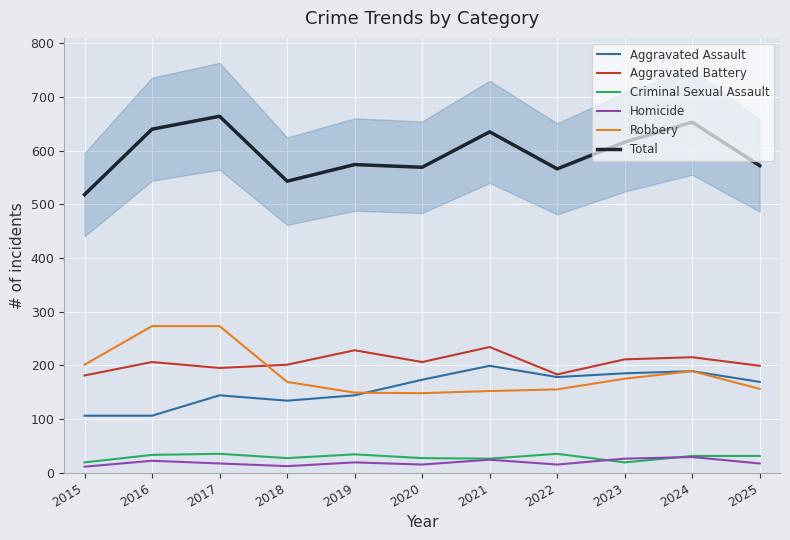

What value does the Criminal Sexual Assault series have at 2015, to the nearest 5?

20